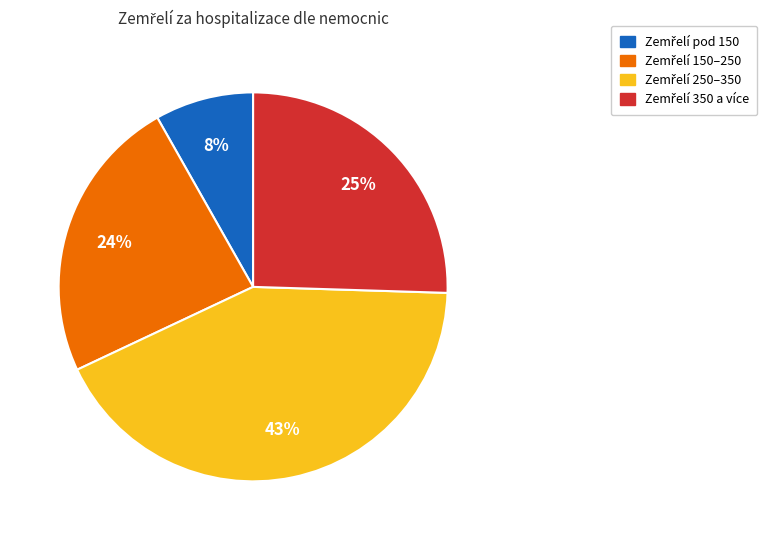

To the nearest percent, what is the average slice percentage?

25%